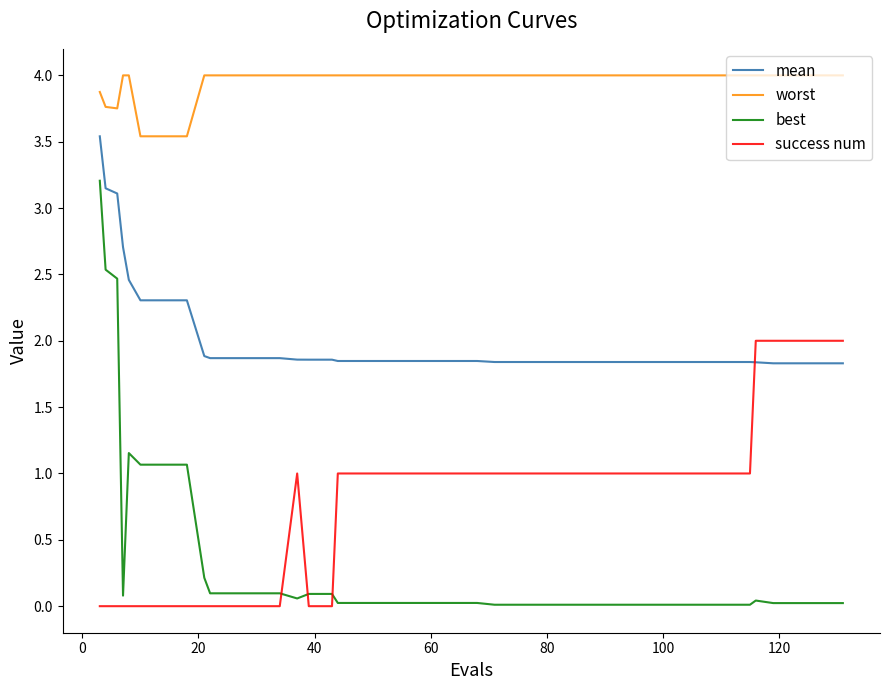

List the series in order of their peak value, lowest first.

success num, best, mean, worst